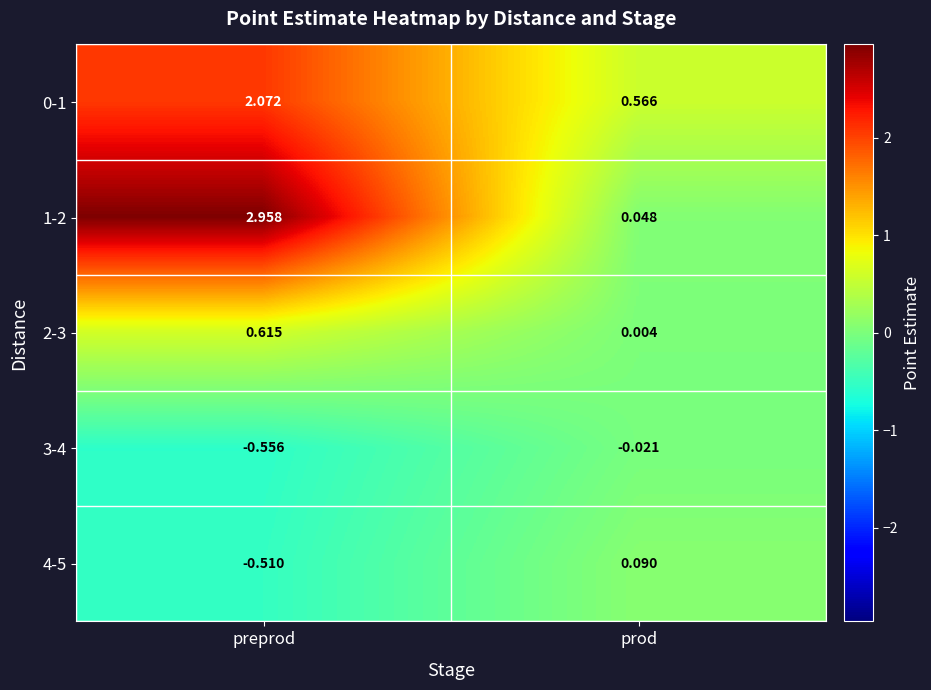

Rank the categories by 2-3 value from highest to lowest.

preprod, prod